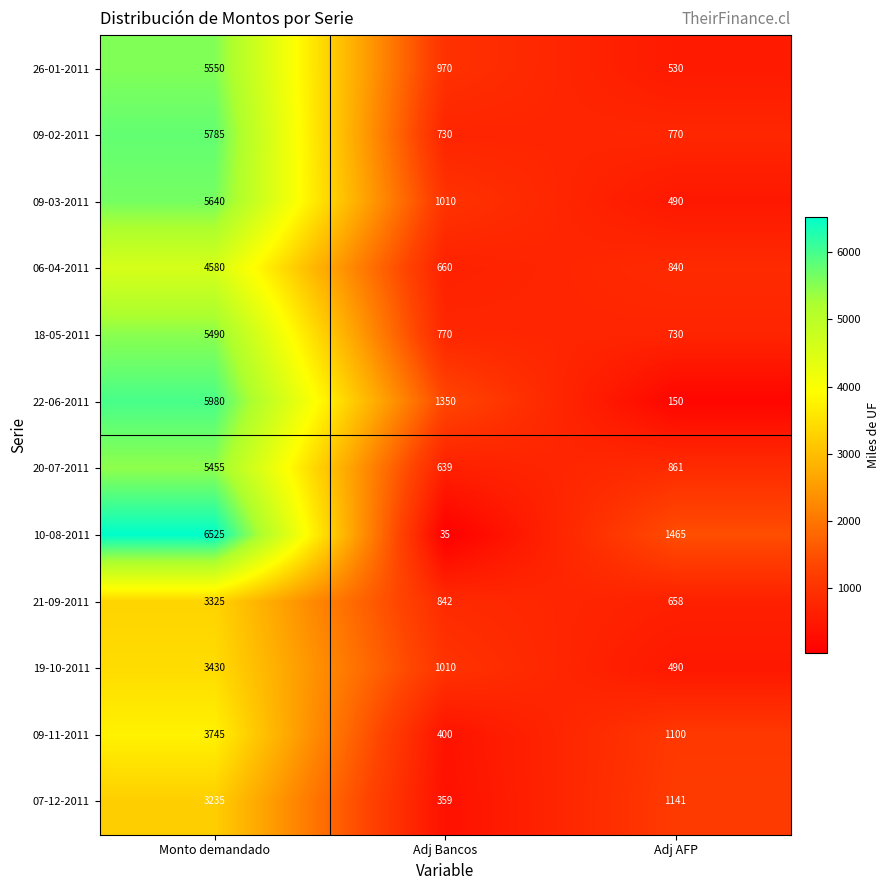

At which category does the chart reach its peak across all series?

Monto demandado